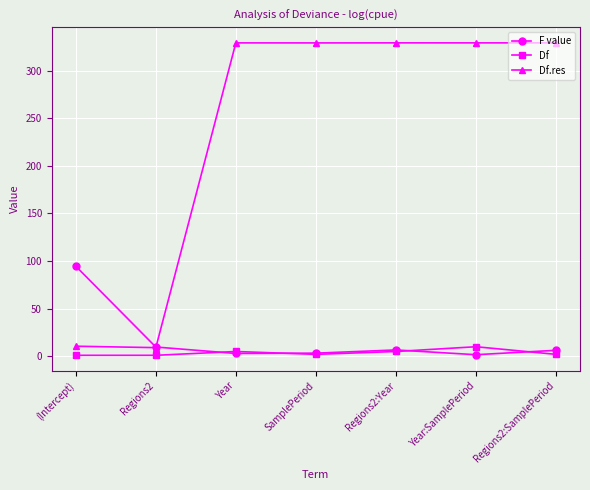

What is the label of the 4th point from the left?

SamplePeriod